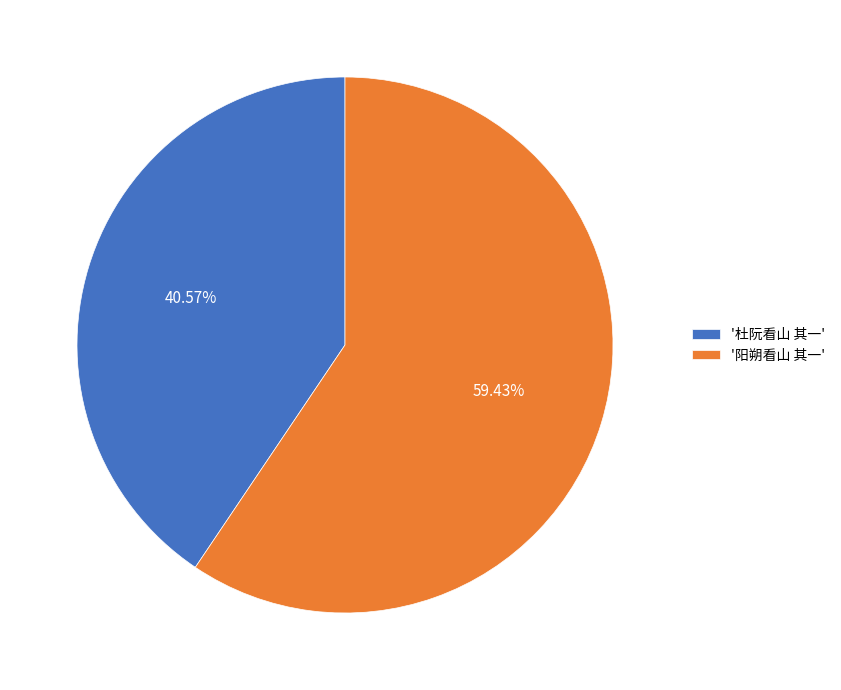

What is the ratio of the value at '阳朔看山 其一' to the value at '杜阮看山 其一'?

1.5